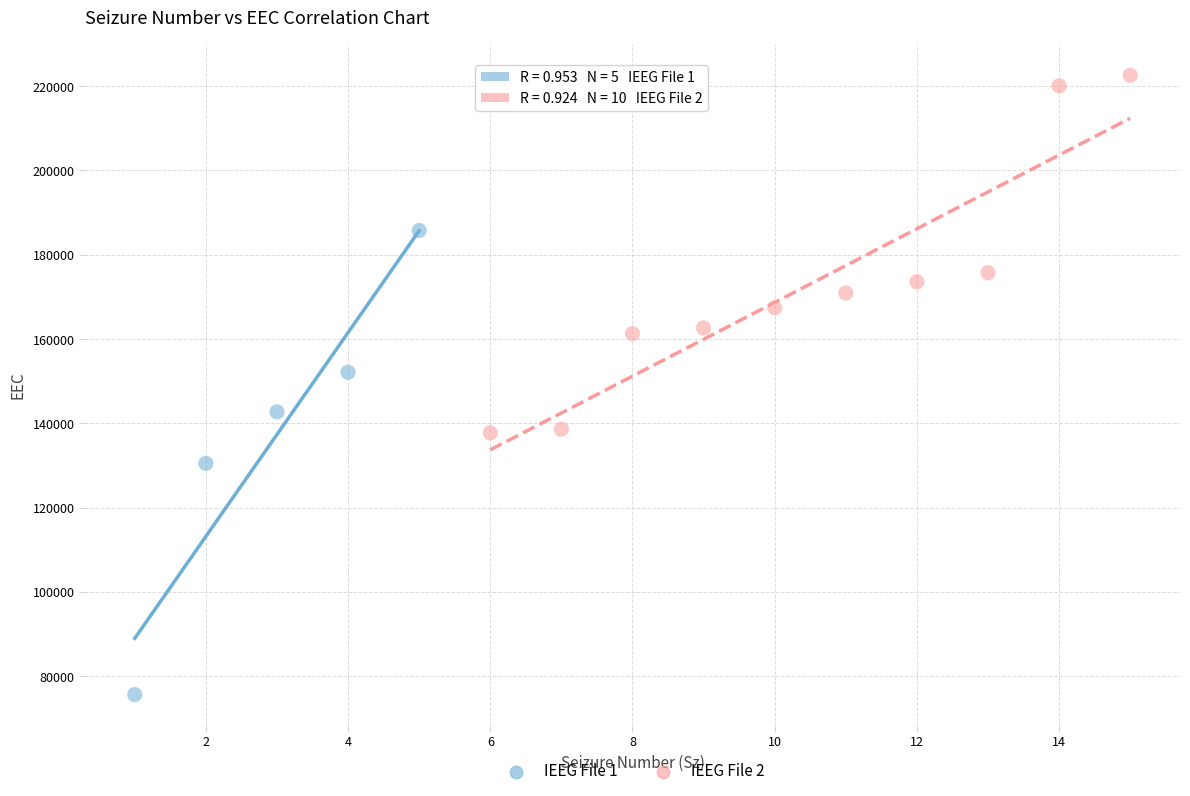

Which series contains the highest Y value?

IEEG File 2